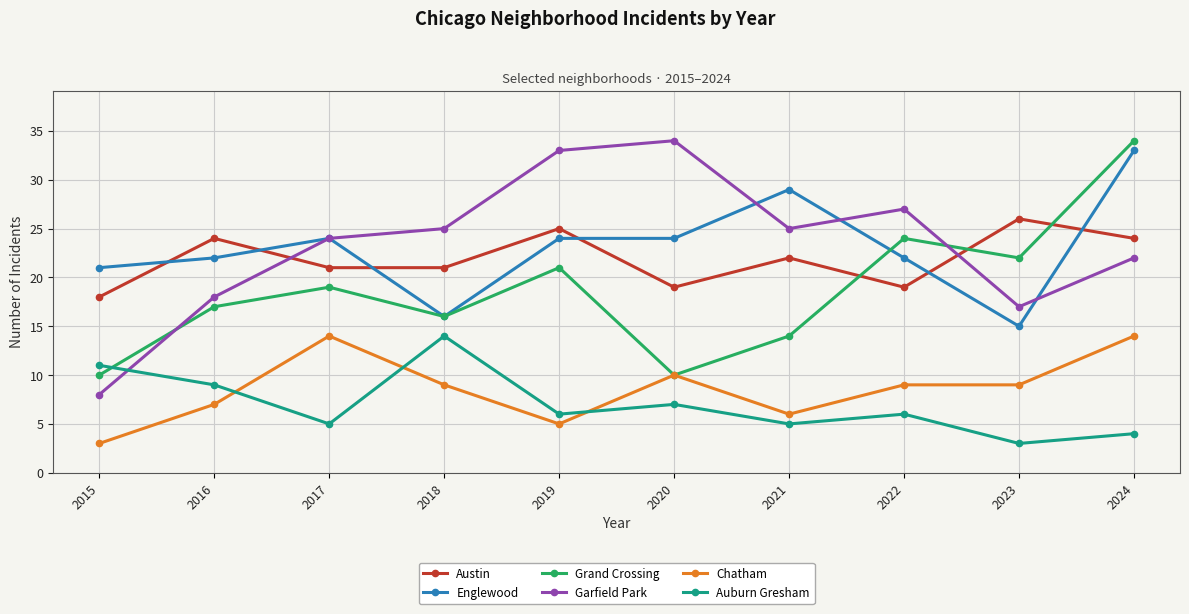

Which series has the largest range (max minus min)?

Garfield Park